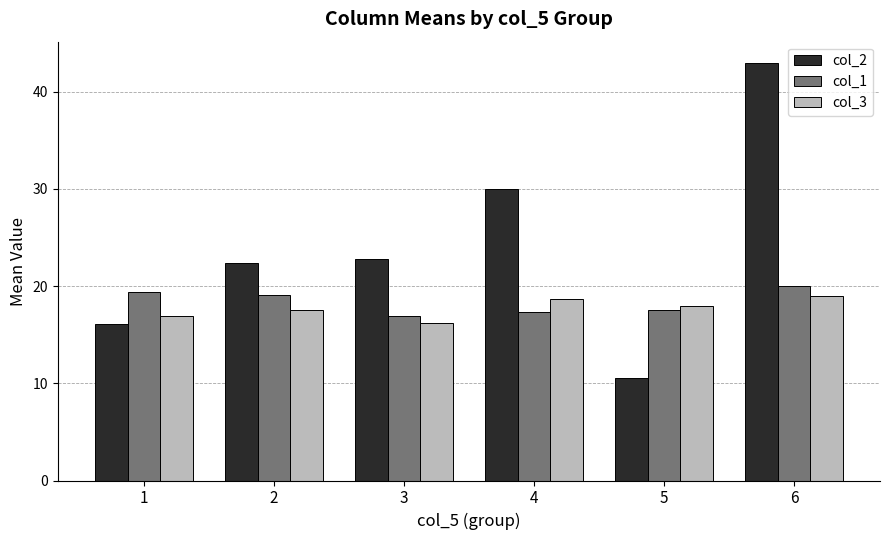

How many bars are there in each group?

3